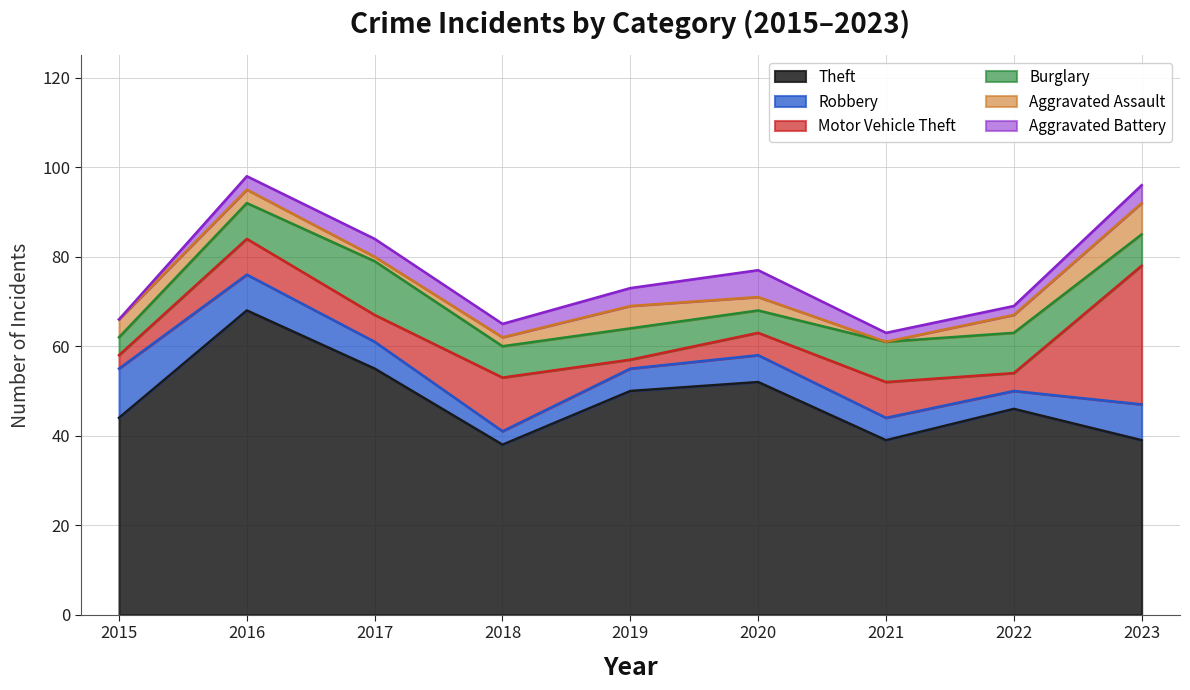

Which series changed the most between 2021 and 2022?

Theft